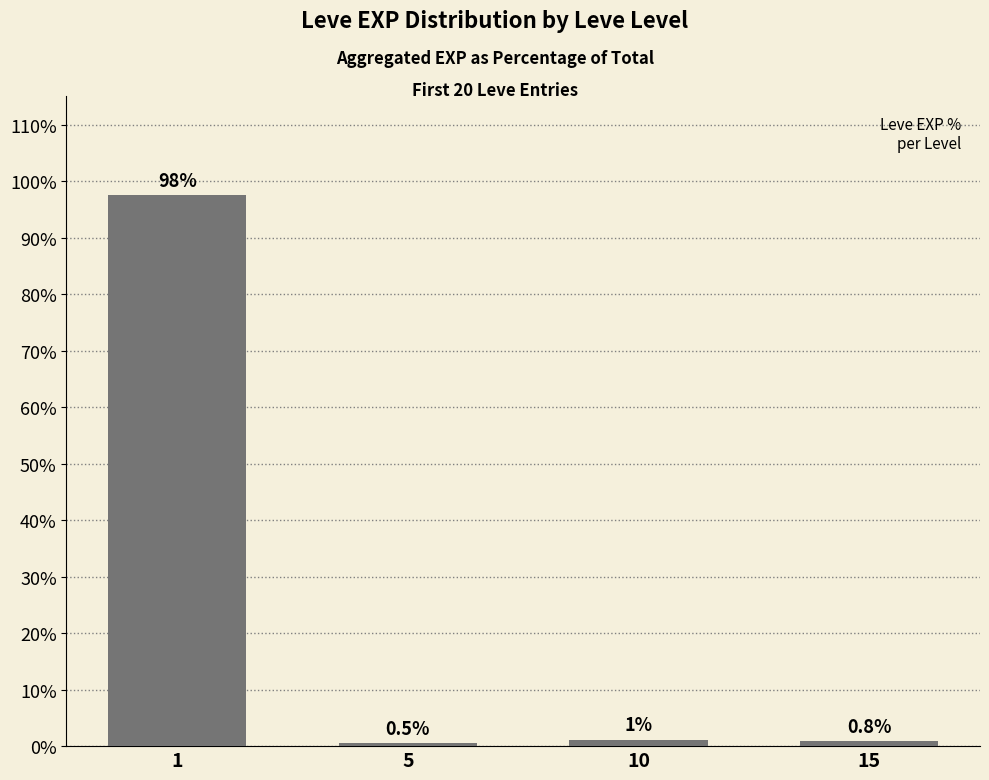

At which category does the chart reach its minimum across all series?

5